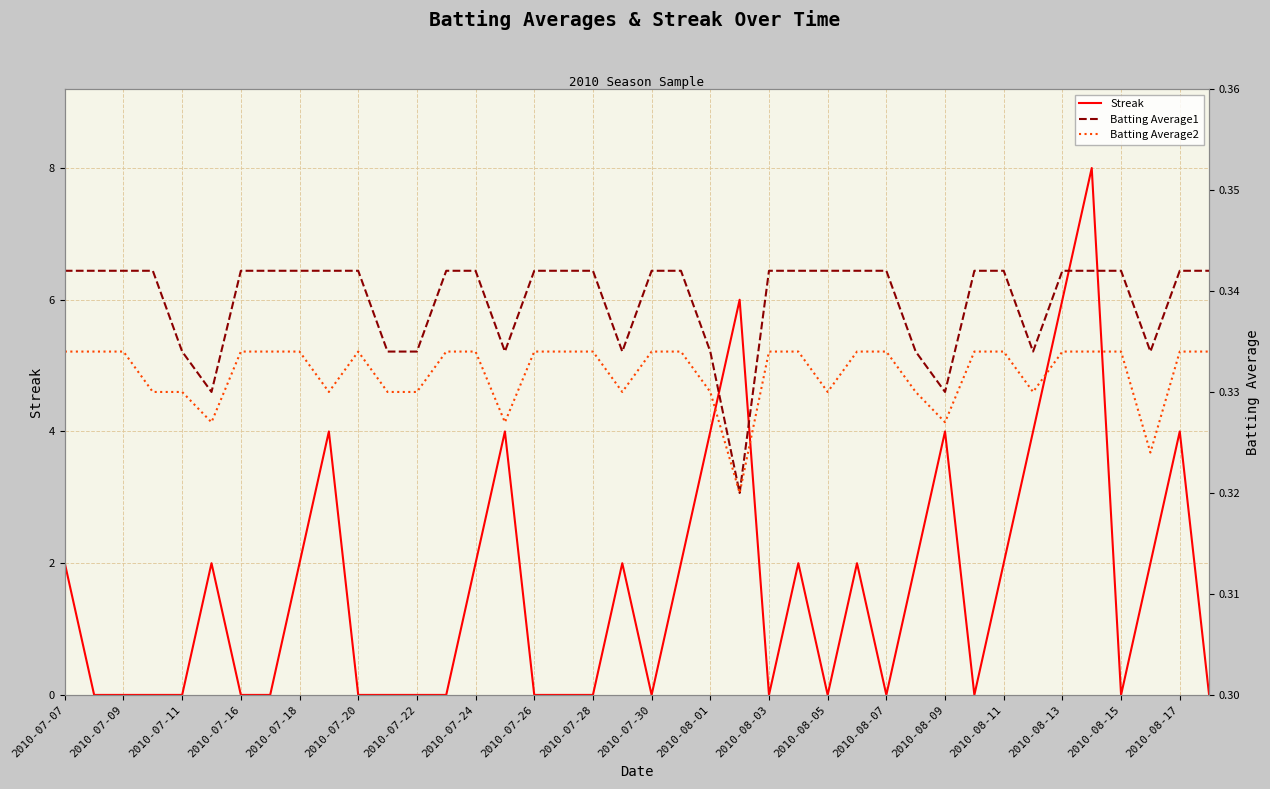

Is it true that Batting Average2 equals 0.3 at 2010-07-07?

True